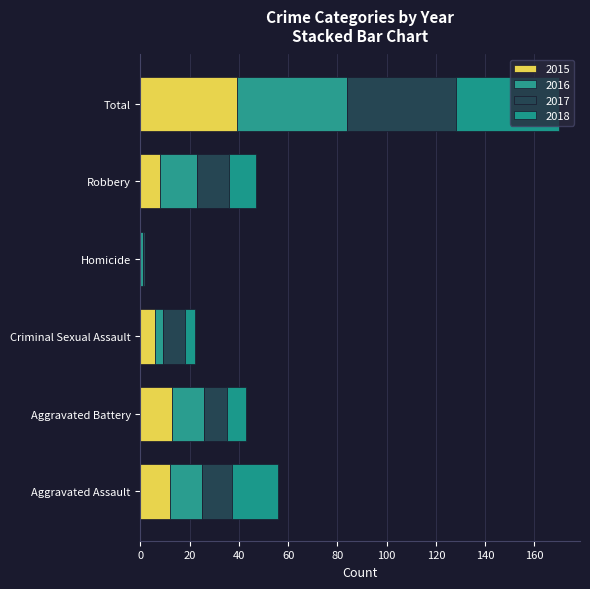

Which series has the largest range (max minus min)?

2016